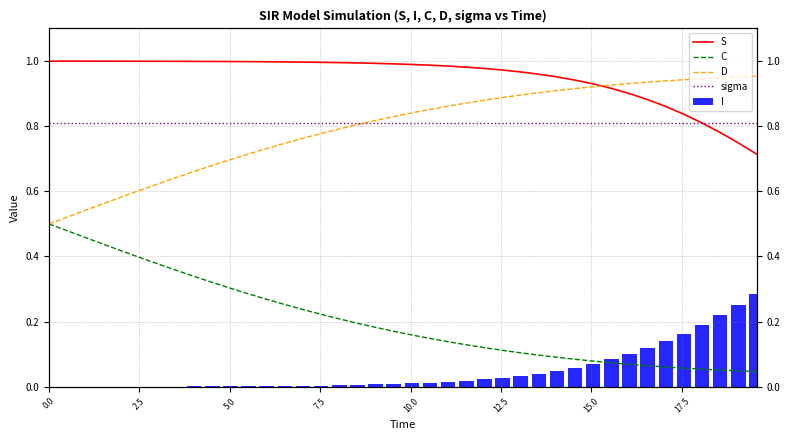

What are all the series names shown in the legend?

S, C, D, sigma, I